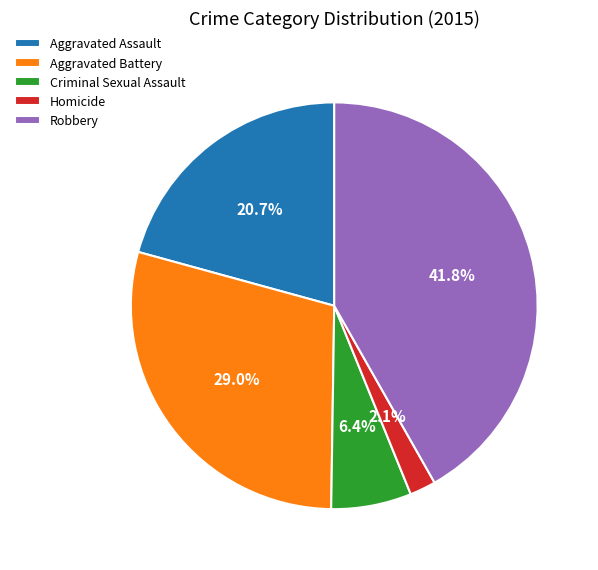

To the nearest percent, what is the combined percentage of Aggravated Battery and Criminal Sexual Assault?

35%